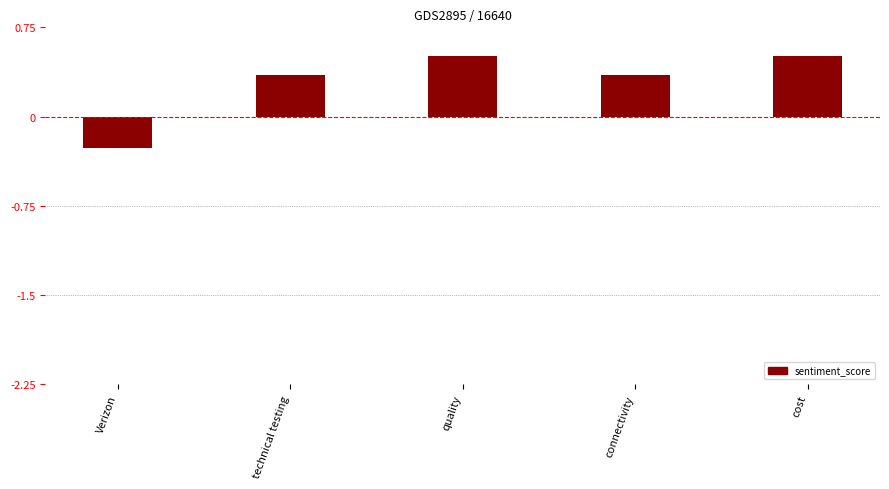

What position from the left is quality?

3